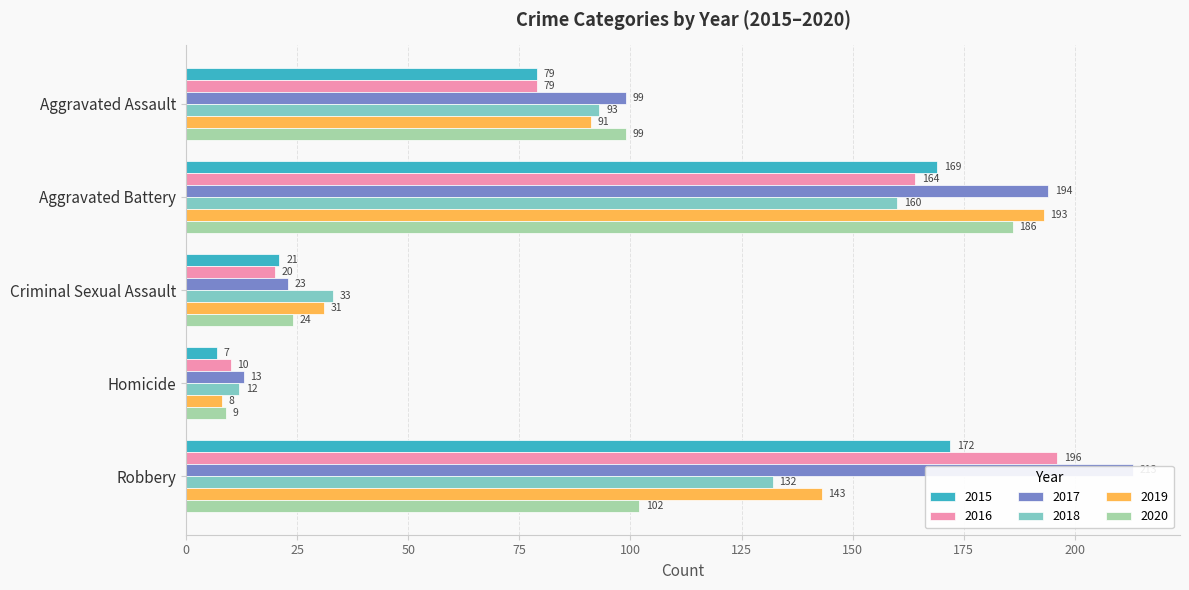

What is the lowest value of the 2016 series?

10